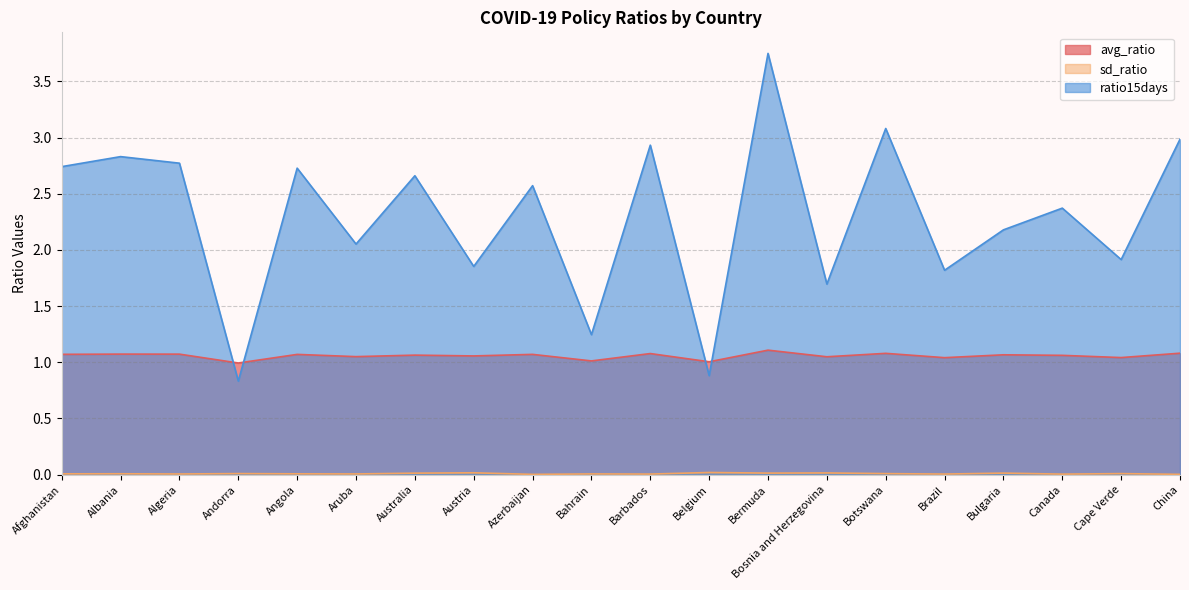

Rank the series at Bulgaria from highest to lowest value.

ratio15days, avg_ratio, sd_ratio